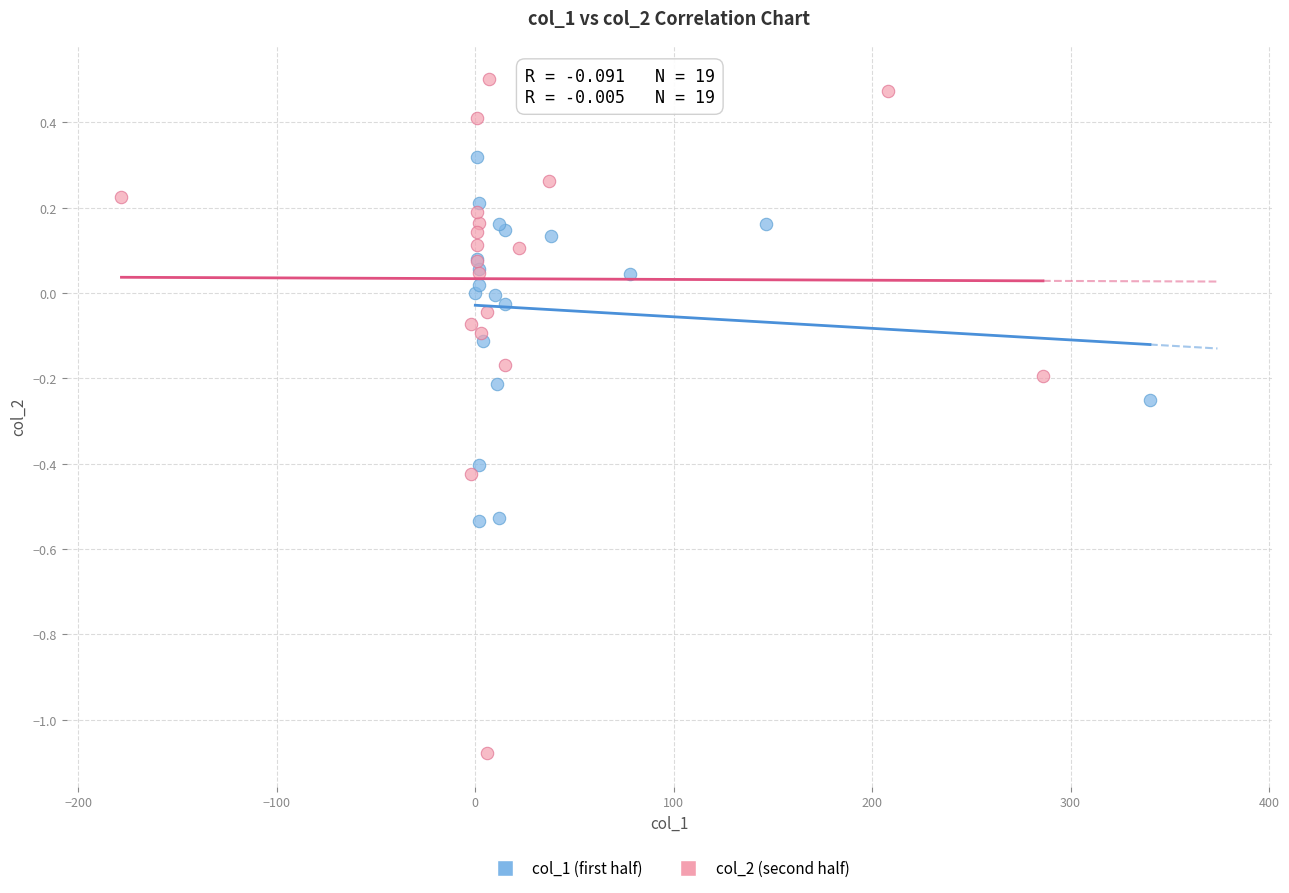

Which series reaches the maximum Y coordinate?

col_2 (second half)